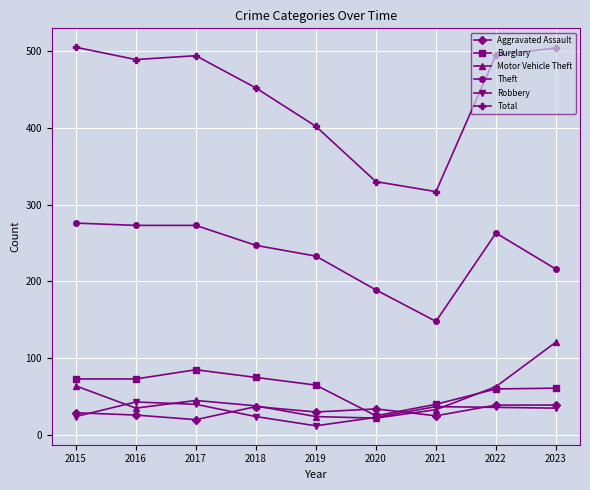

What is the value of the Robbery point at the 1st from the left?

24